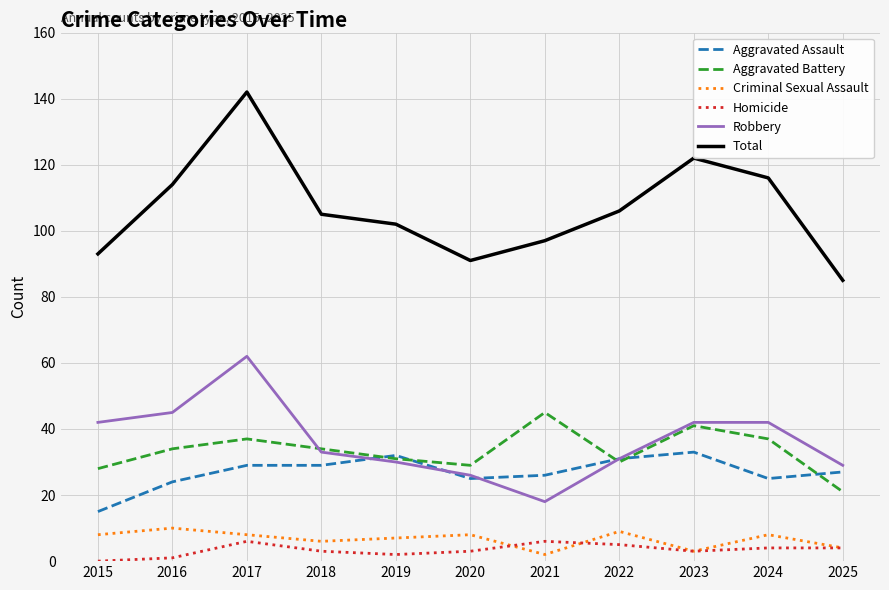

True or false: Aggravated Battery and Total cross at least once.

False